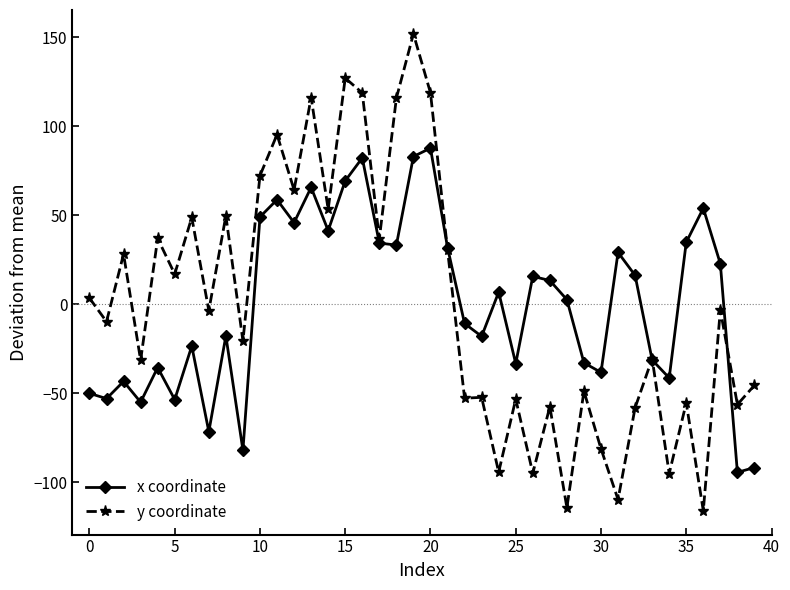

What is the value of the x coordinate point at the 16th from the left?

69.3